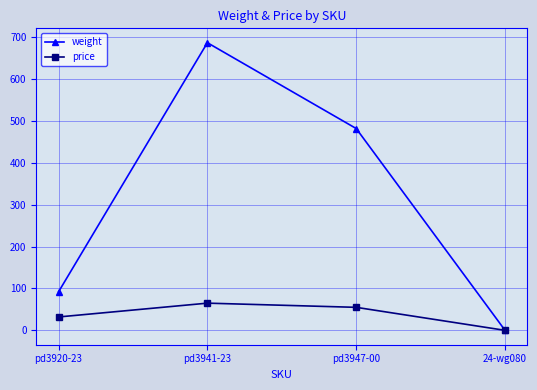

Which series has the largest range (max minus min)?

weight